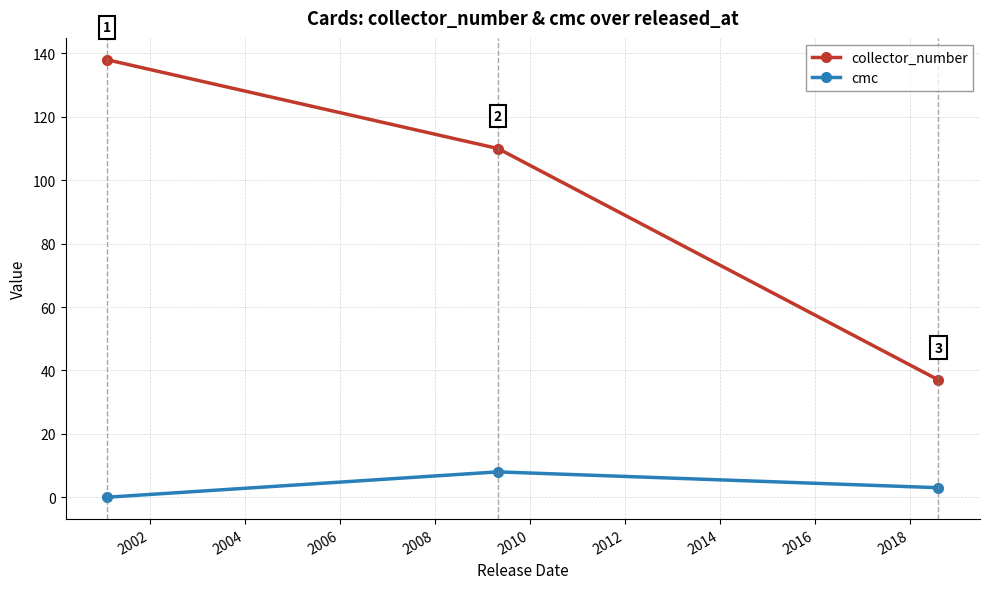

Is this an area chart (filled region under the line)?

No